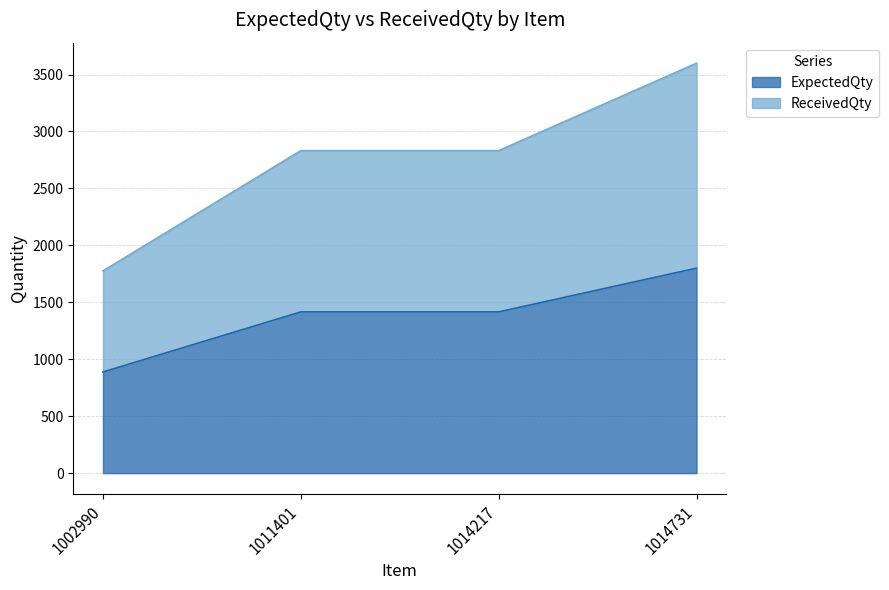

Does the chart display data point markers on the line(s)?

No